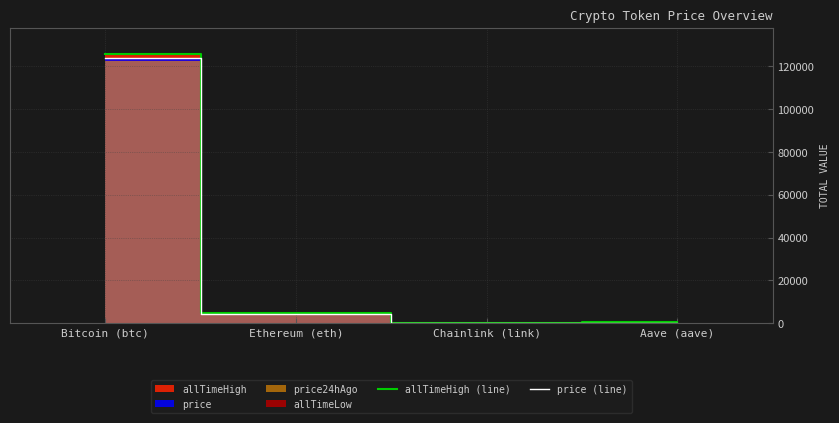

Which category has the highest value in the price (line) series?

Bitcoin (btc)